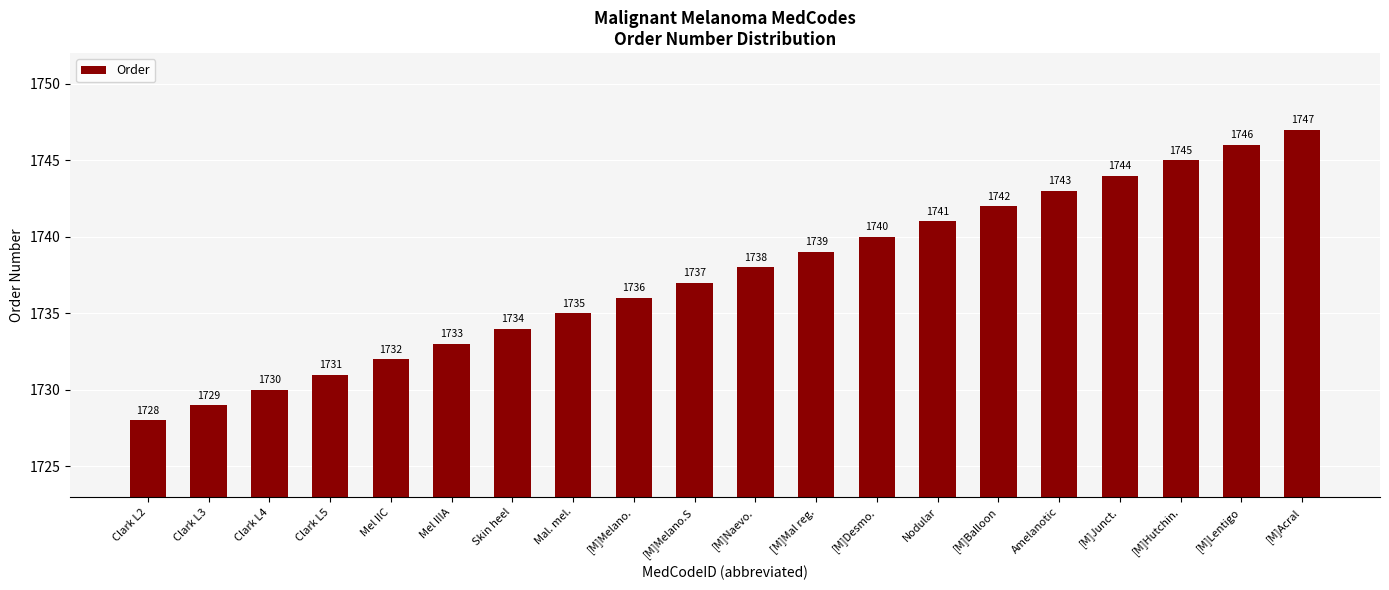

How many values are below 1738?

10